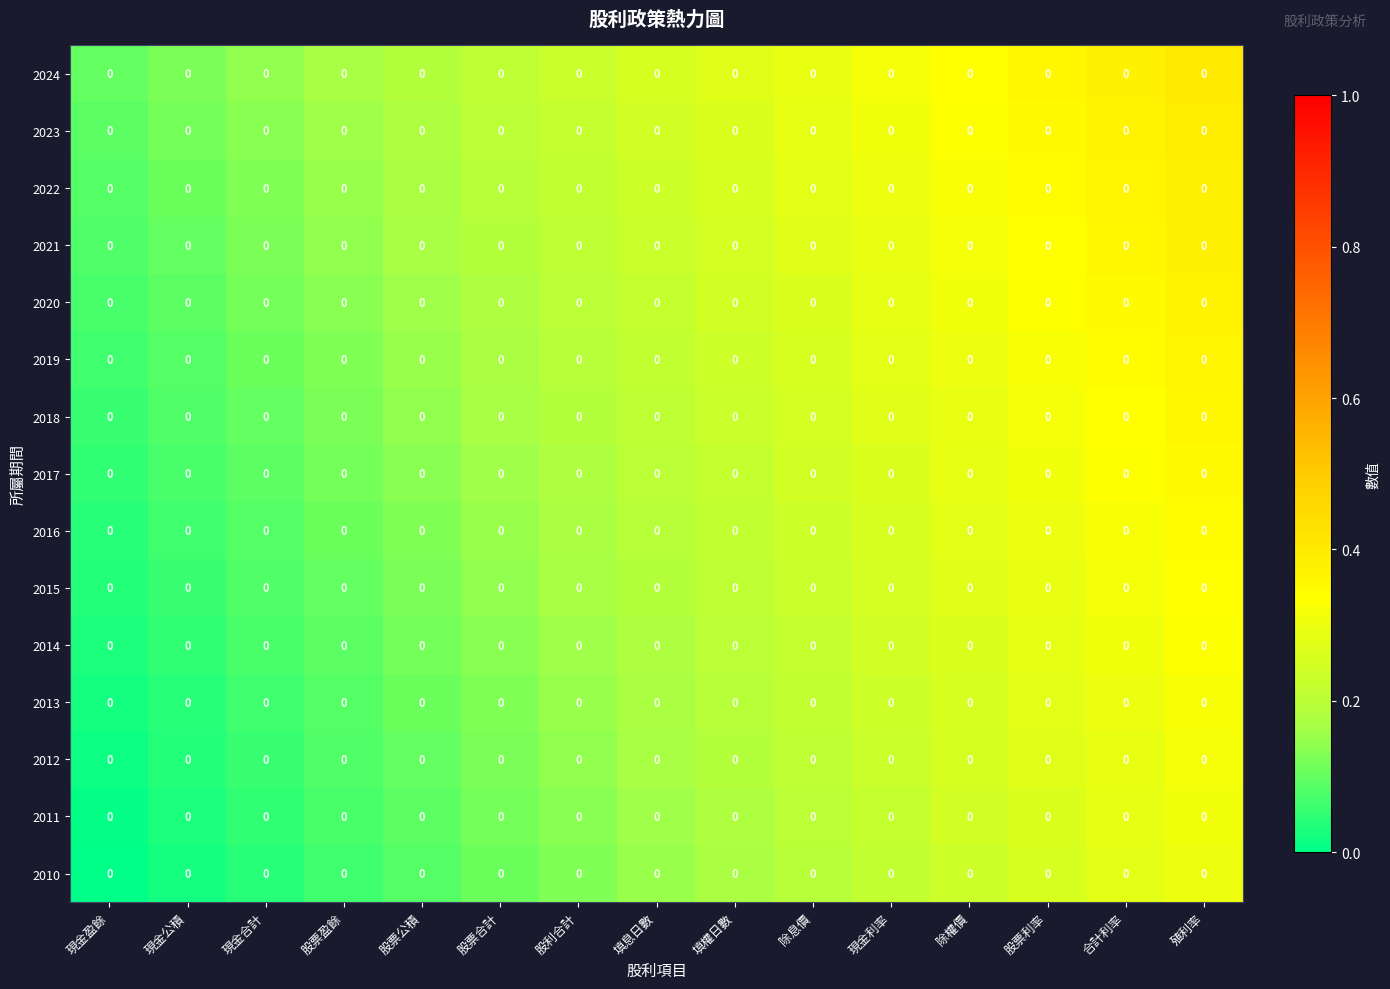

What is the spread (max minus min) of values at 股利合計?

0.1